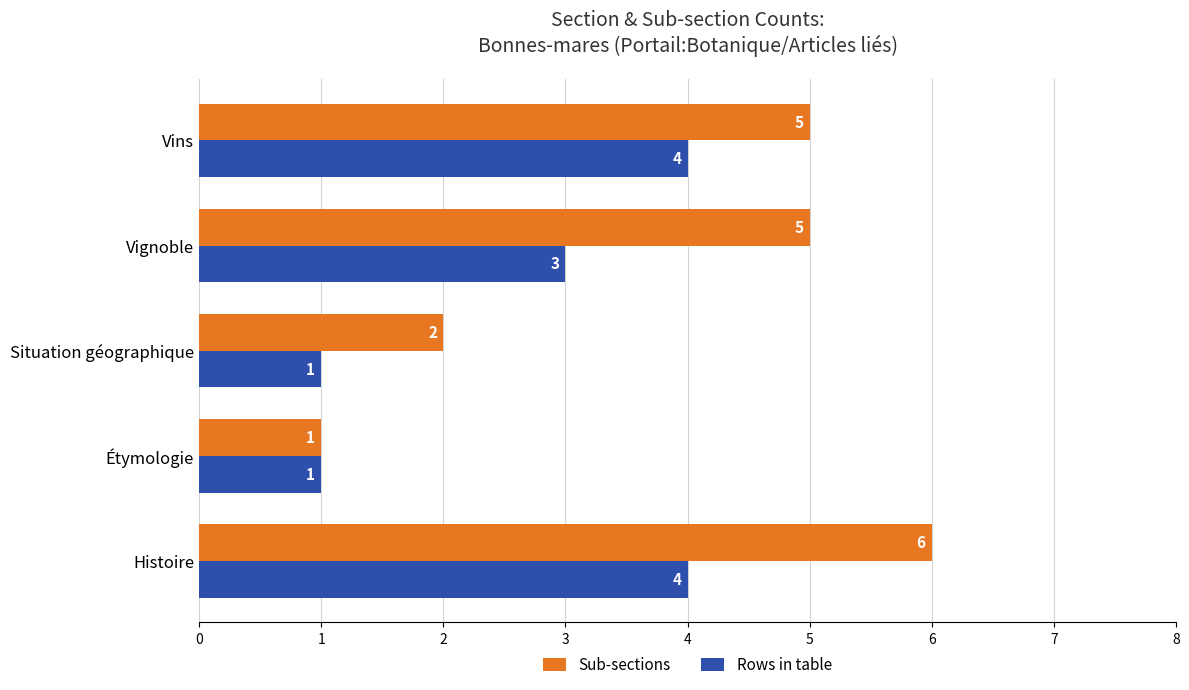

Rank the series by their maximum value, from lowest to highest.

Rows in table, Sub-sections